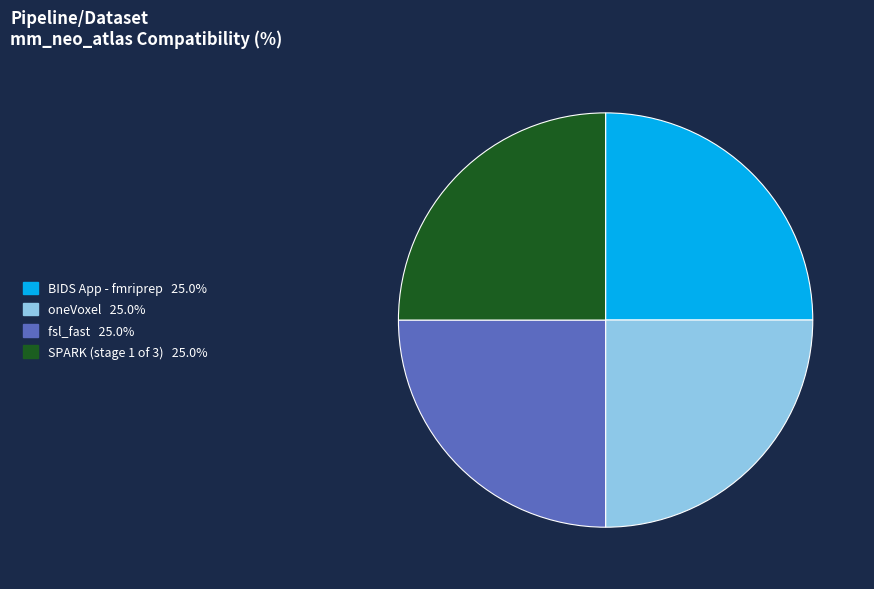

Does any single category account for the majority?

No